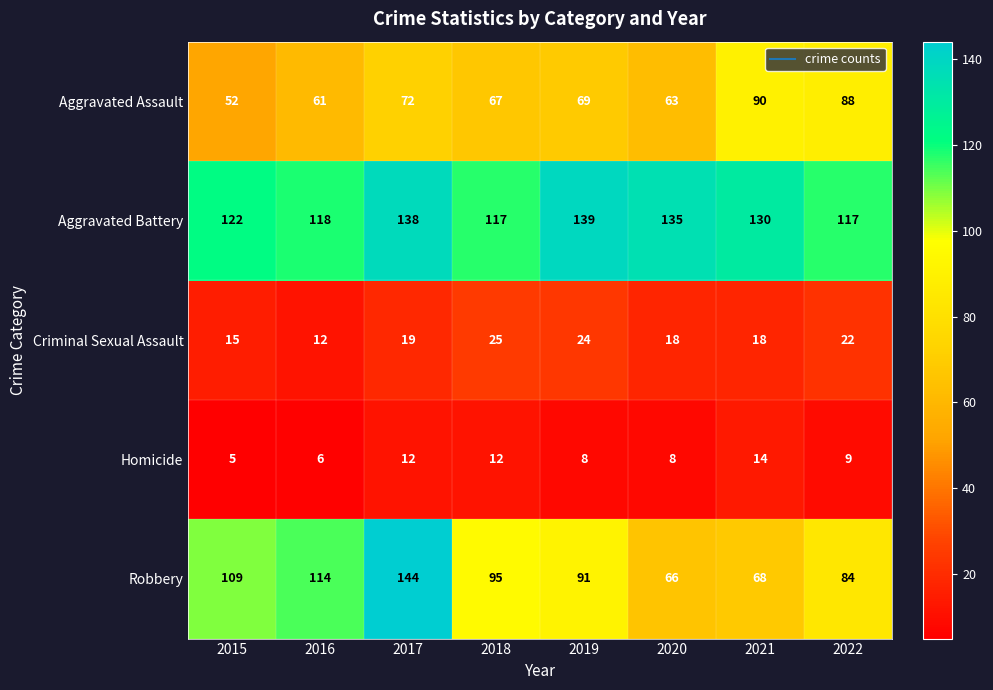

Which series has the largest range (max minus min)?

Robbery